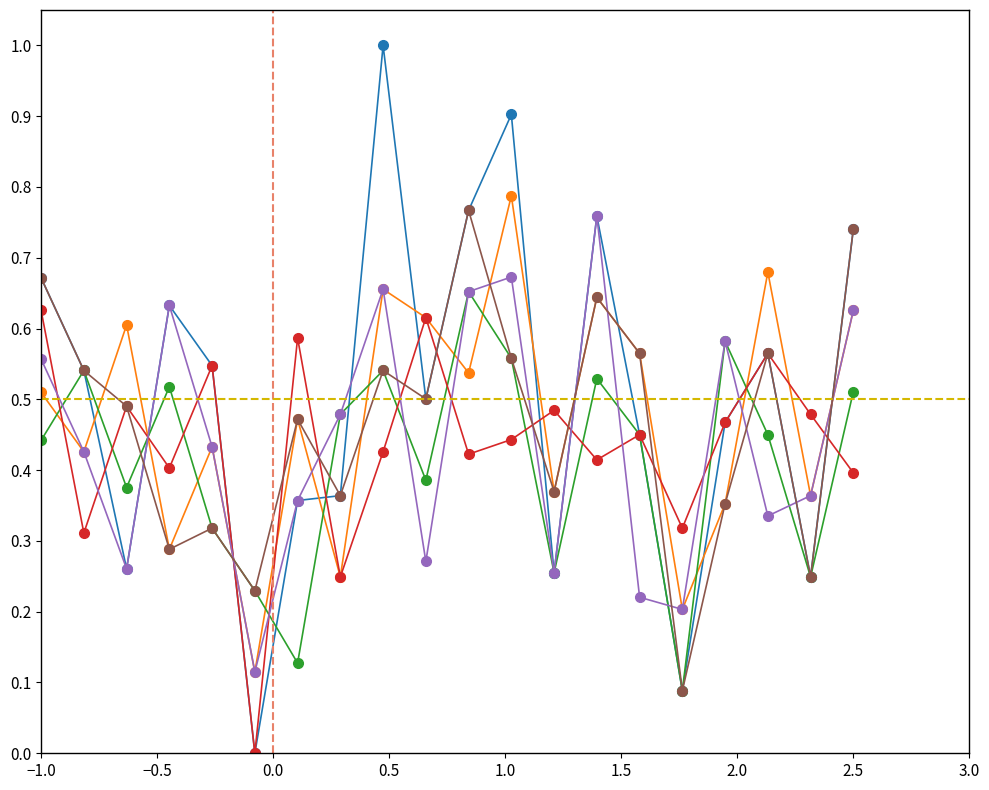

What is the maximum value shown in the chart?

1.0